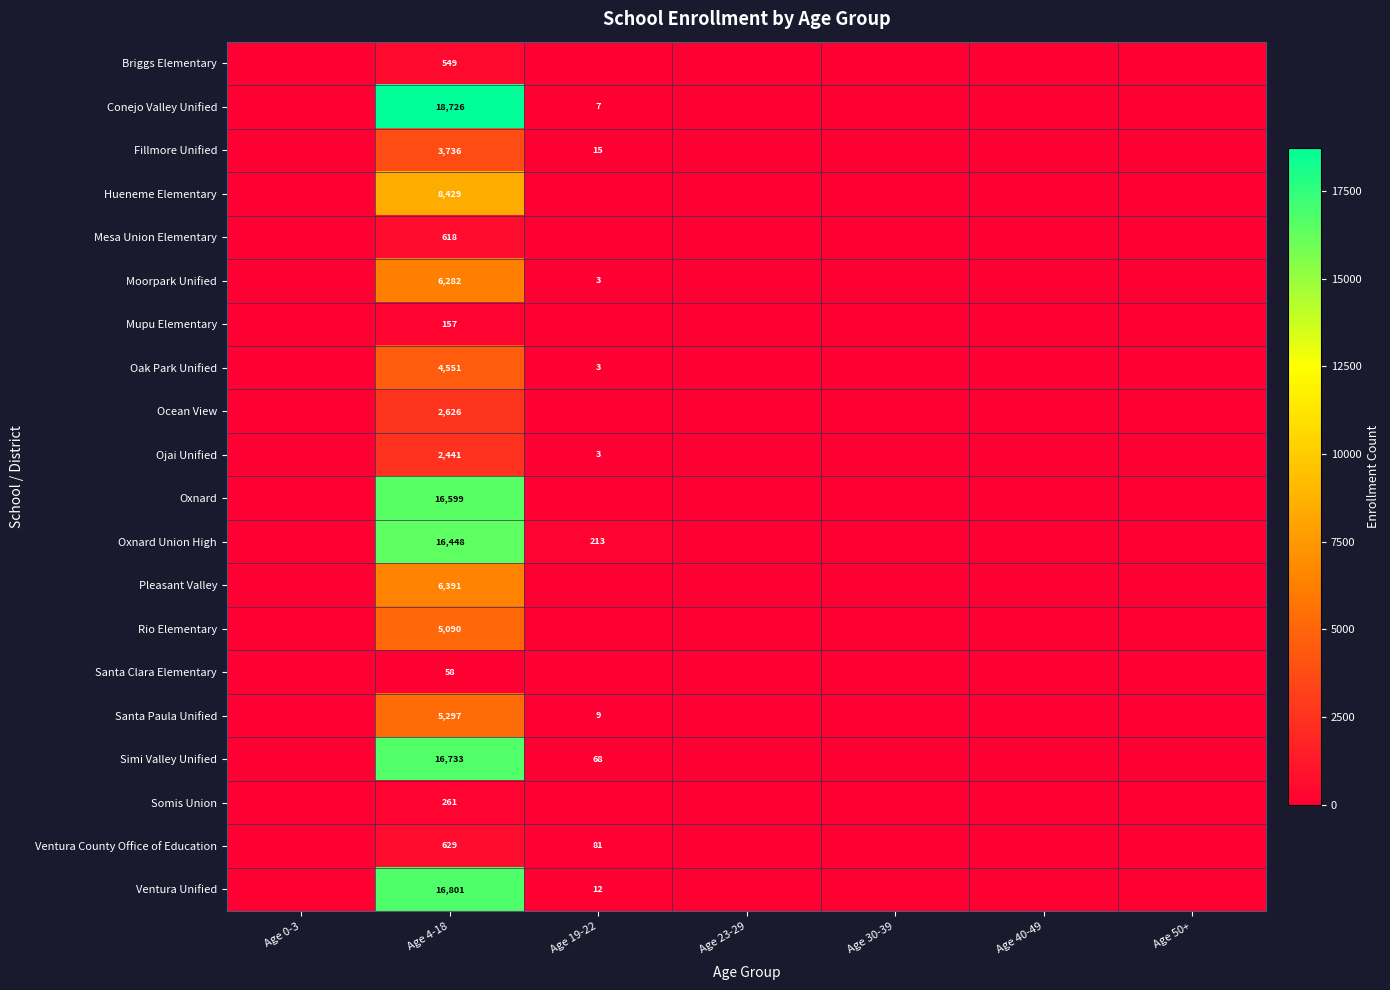

What is the total value across all series at Age 4-18?

132422